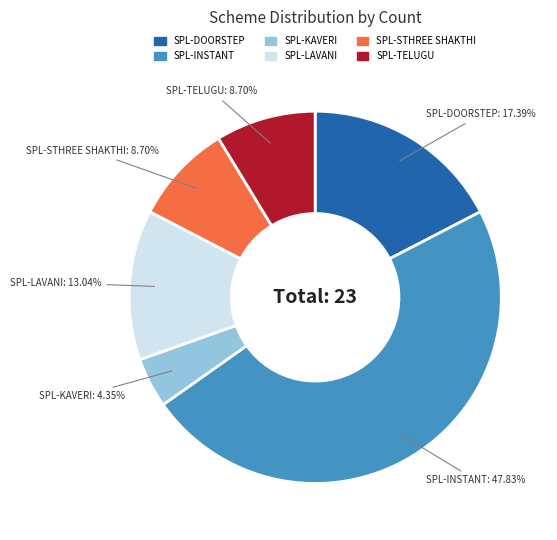

How many slices are in this pie chart?

6